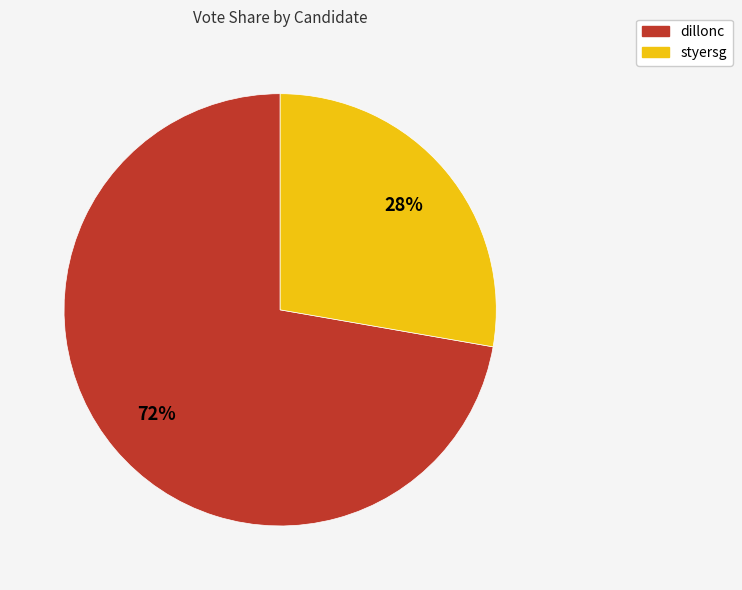

To the nearest percent, what portion does dillonc represent?

72%